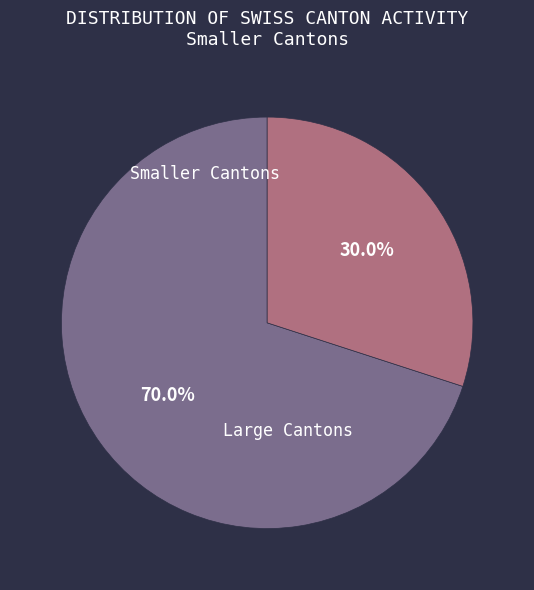

Is there any slice that represents more than half of the pie?

Yes